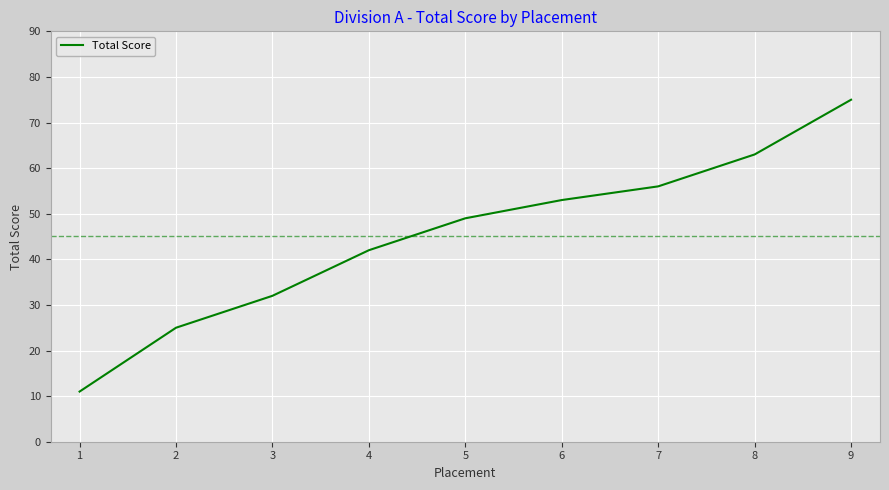

True or false: the data shows 75 at 3.

False